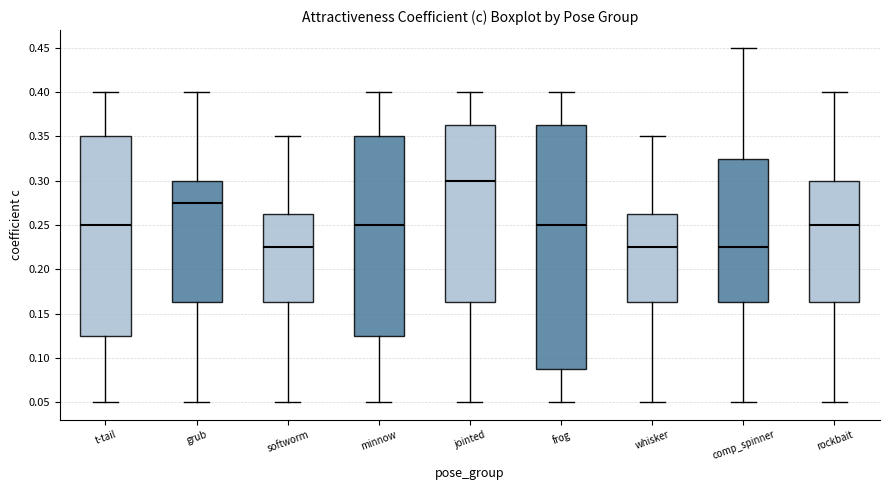

Which box has the highest median line?

jointed